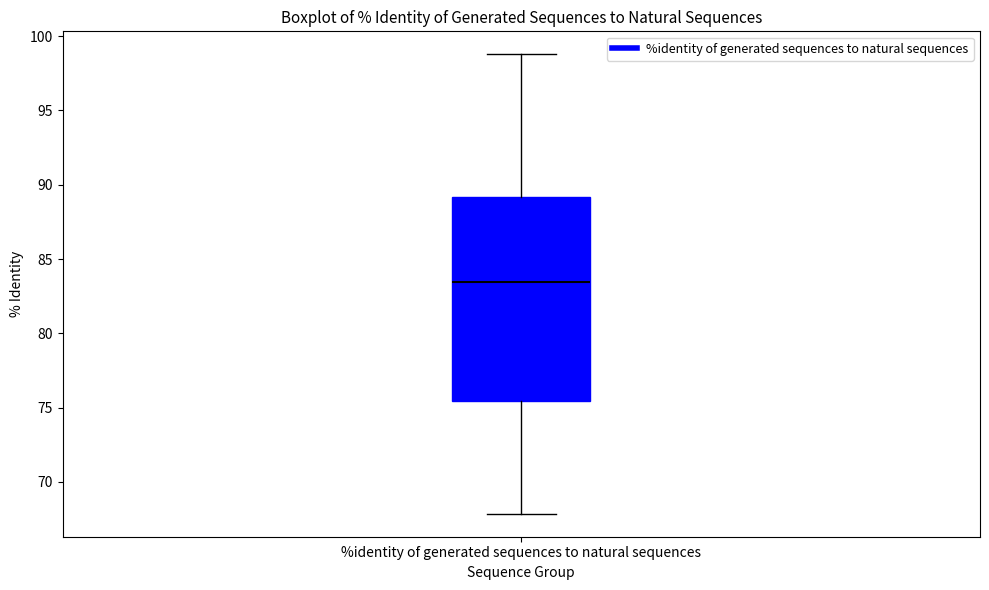

Where is the upper edge of the box for %identity of generated sequences to natural sequences on the y-axis? The values are not printed on the chart, so give them approximately, as read against the axis.

89.0